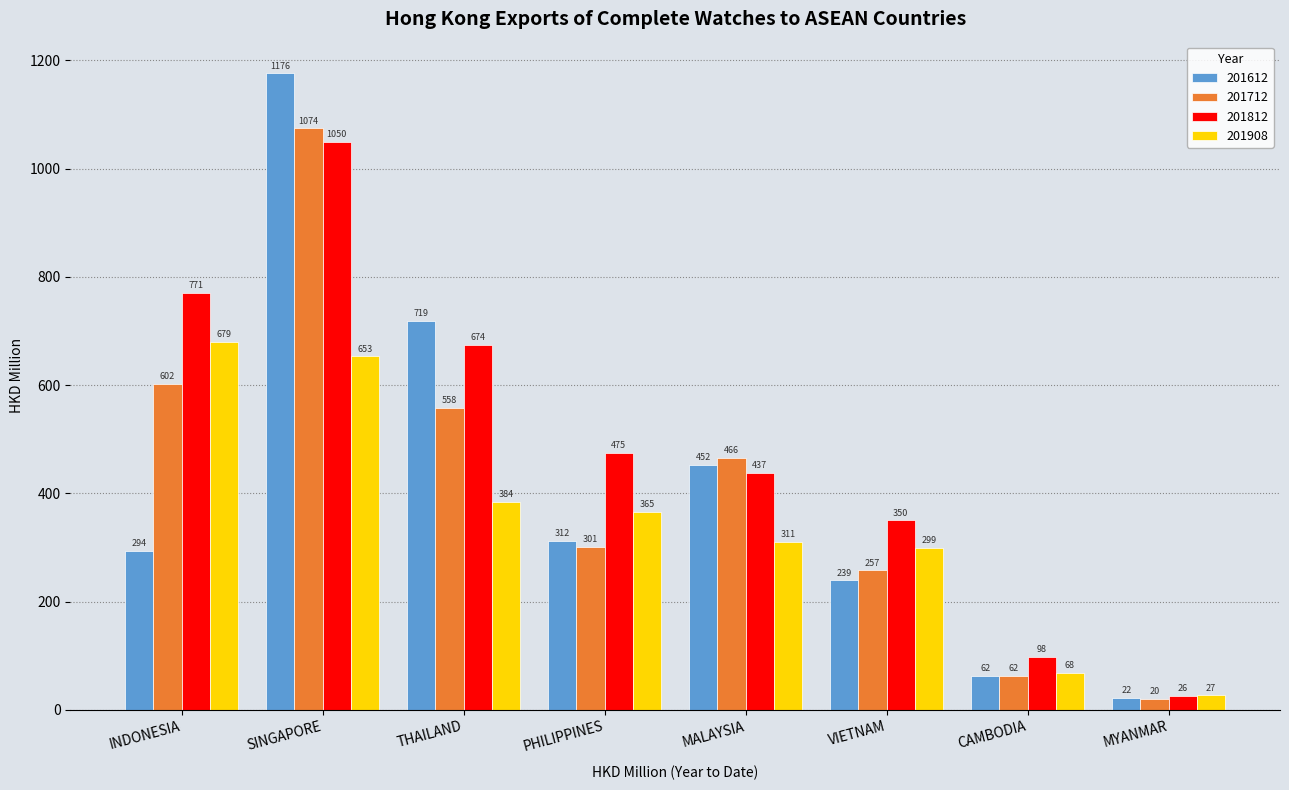

What is the difference between the maximum and minimum values in the 201612 series?

1153.7